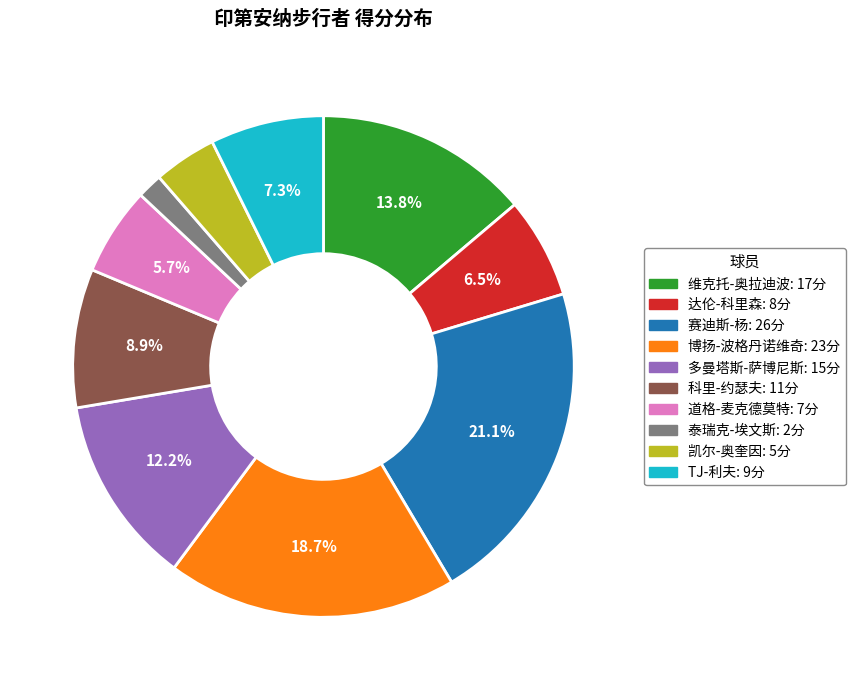

What percentage do 维克托-奥拉迪波 and 达伦-科里森 together represent?

20.3%